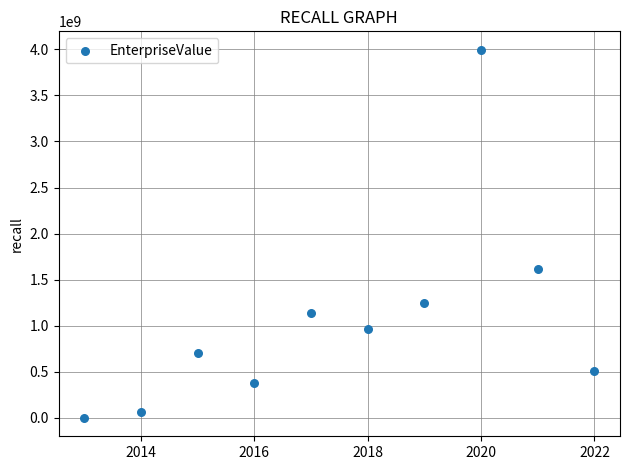

What is the range of X values (max minus min)?

9.0